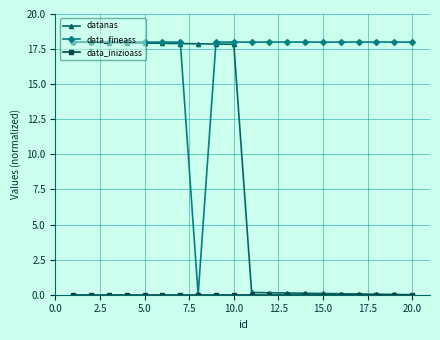

Which series has the largest total across all categories?

data_fineass